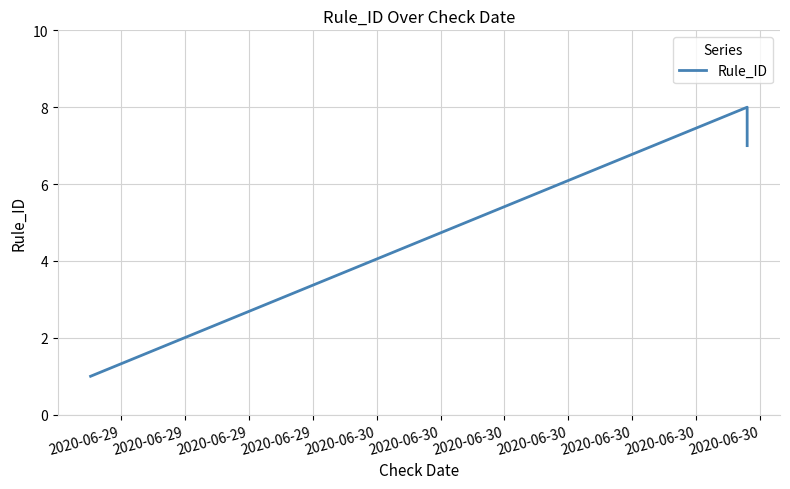

What is the difference between the maximum and second lowest values?

1